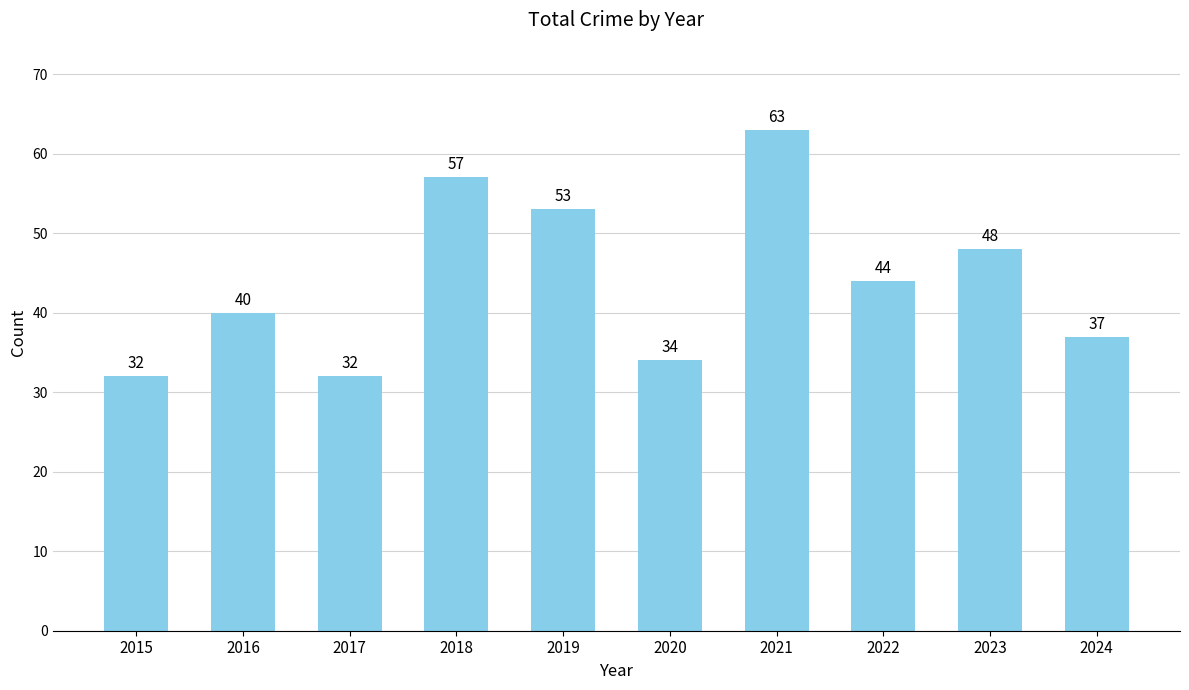

Which category has the highest value across all series?

2021